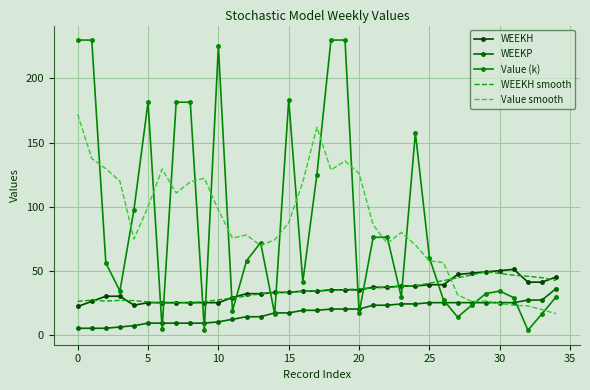

How many lines are shown in the chart?

5